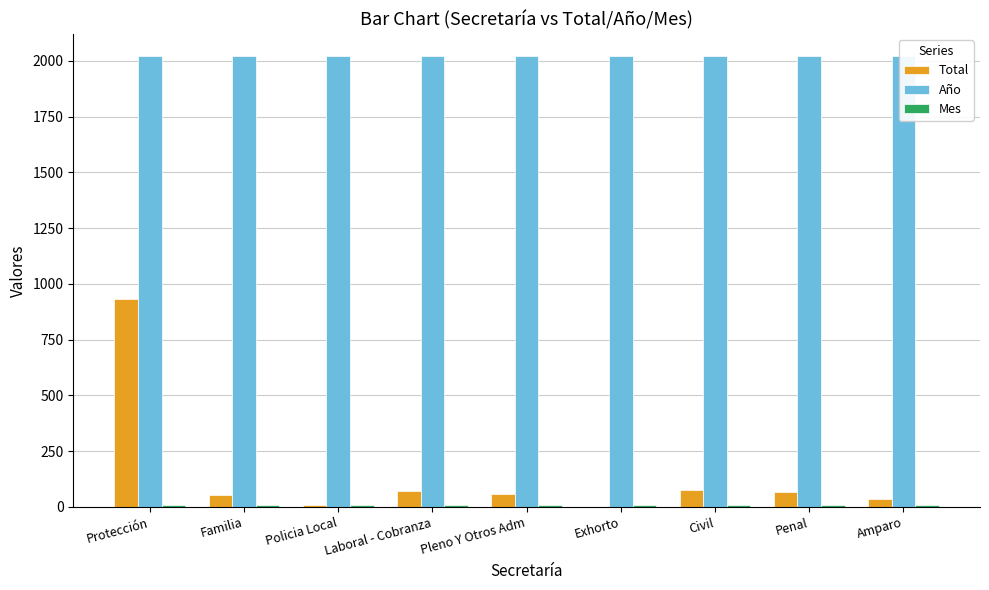

What is the value of the Total bar at the 5th from the left?

59